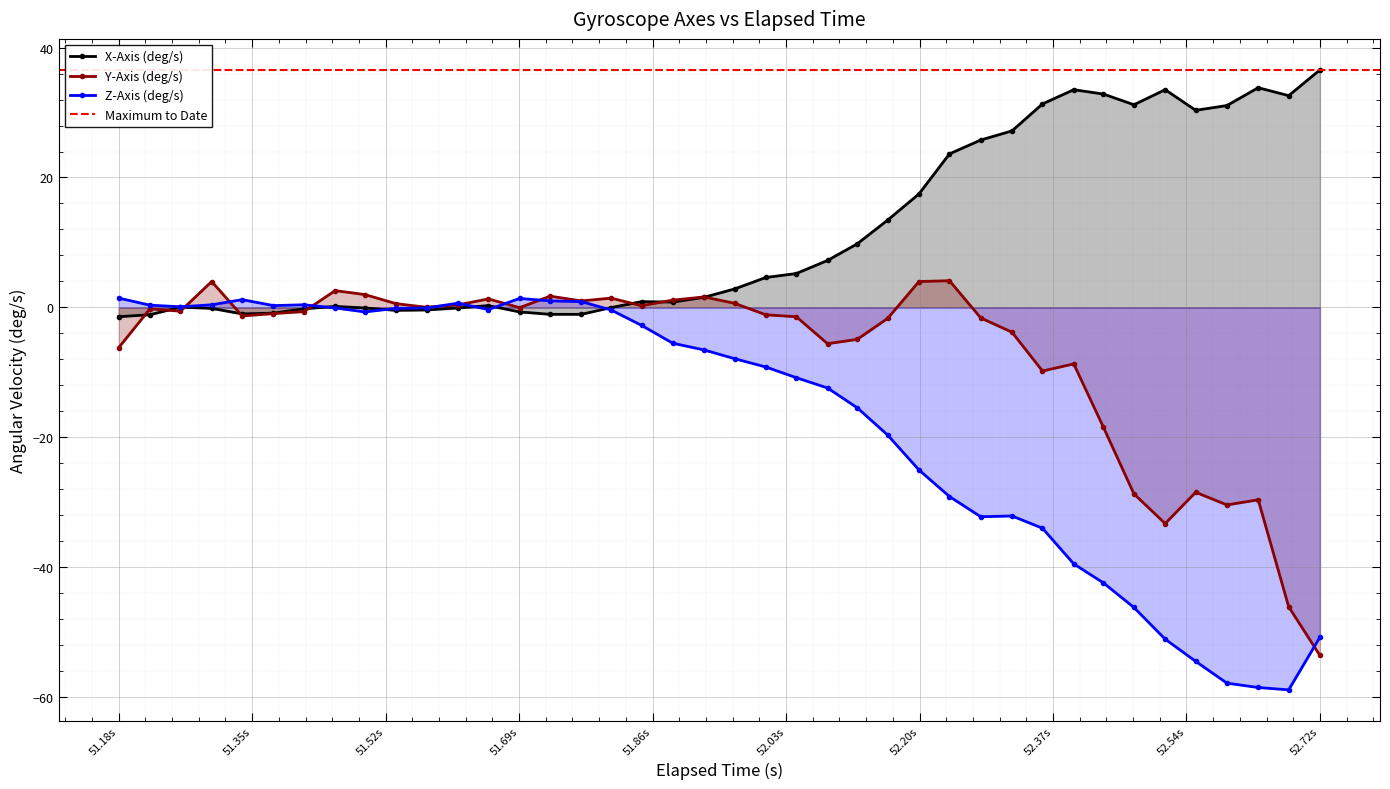

What is the difference between the maximum and second lowest values in the Z-Axis (deg/s) series?

59.9